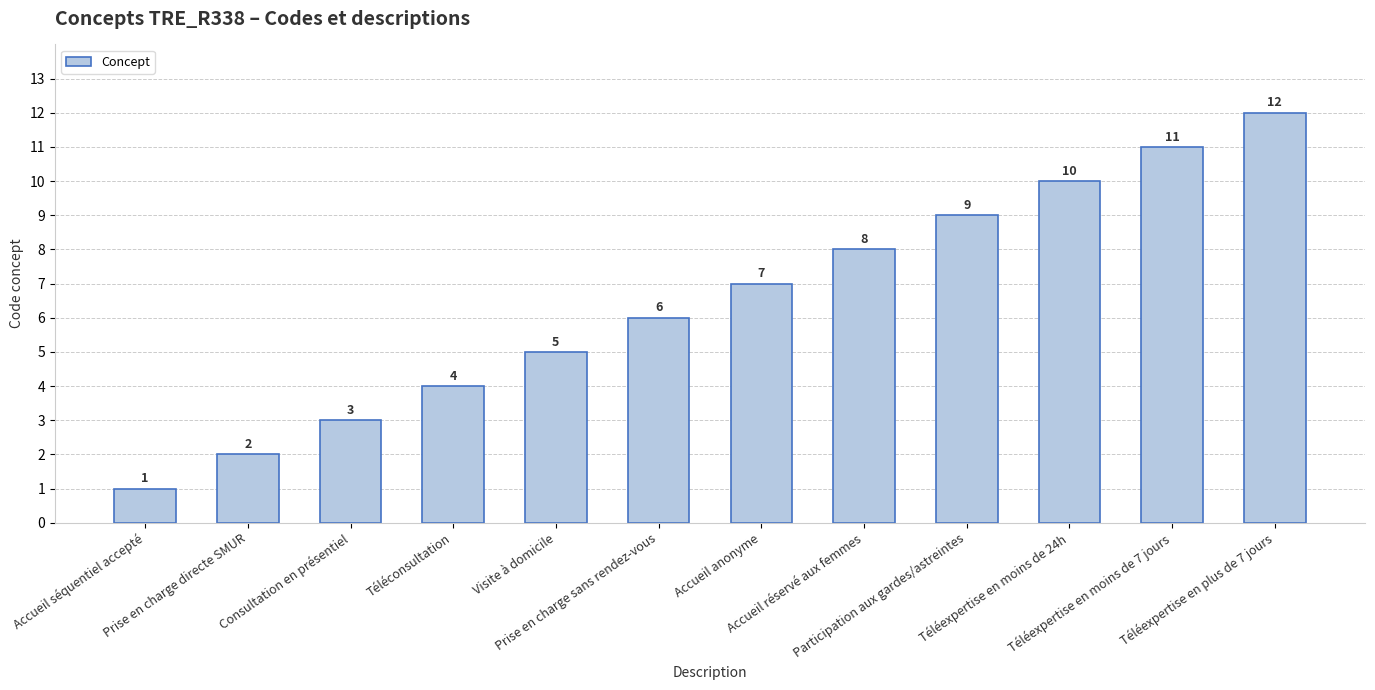

Approximately how many times larger is the value at Téléconsultation compared to Téléexpertise en plus de 7 jours?

0.3